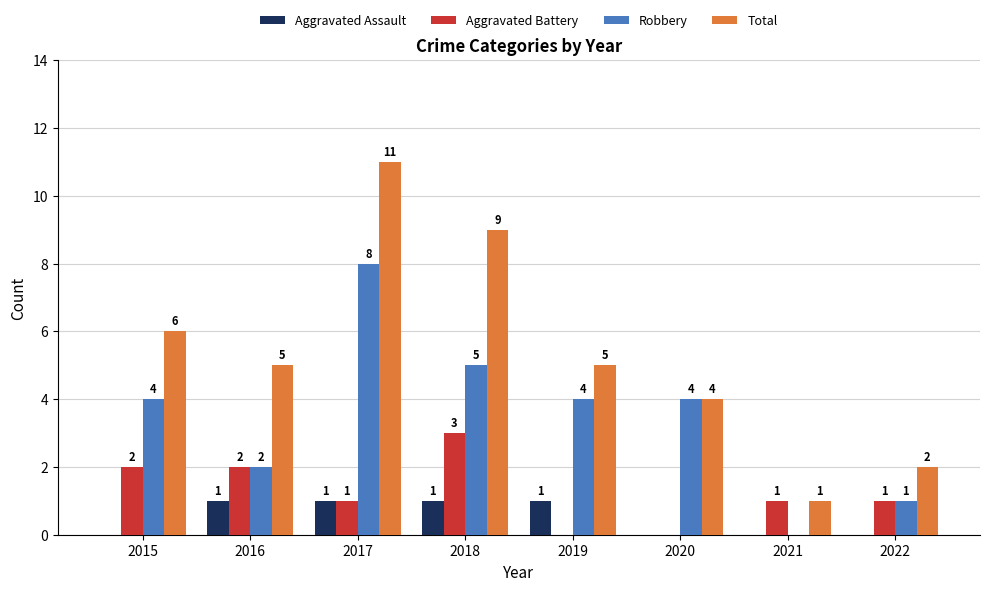

What are all the series names shown in the legend?

Aggravated Assault, Aggravated Battery, Robbery, Total